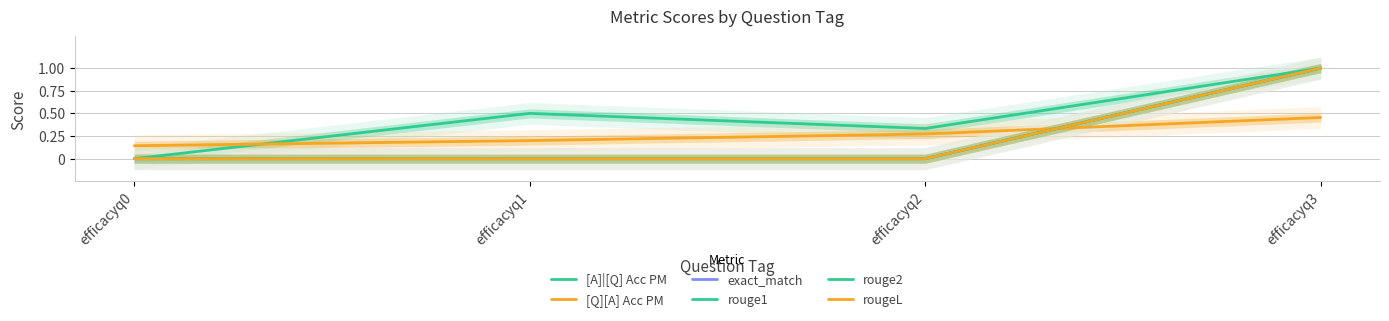

What is the total value across all series at efficacyq3?

5.5